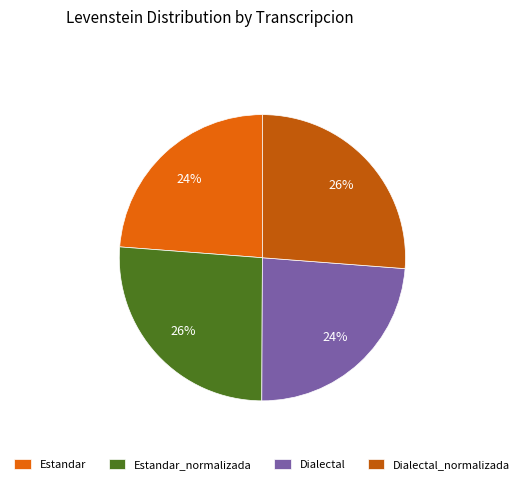

Which slice is the smallest?

Estandar